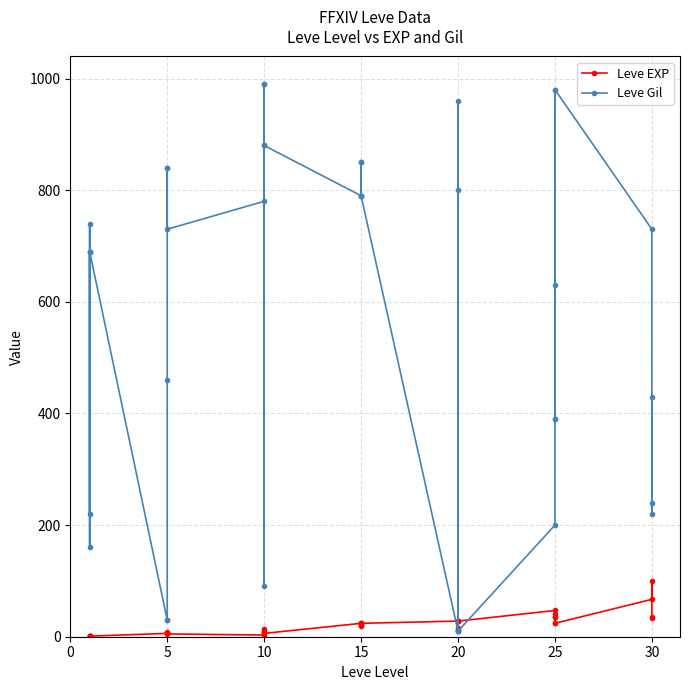

After their last crossing, which series has the higher values: Leve EXP or Leve Gil?

Leve Gil